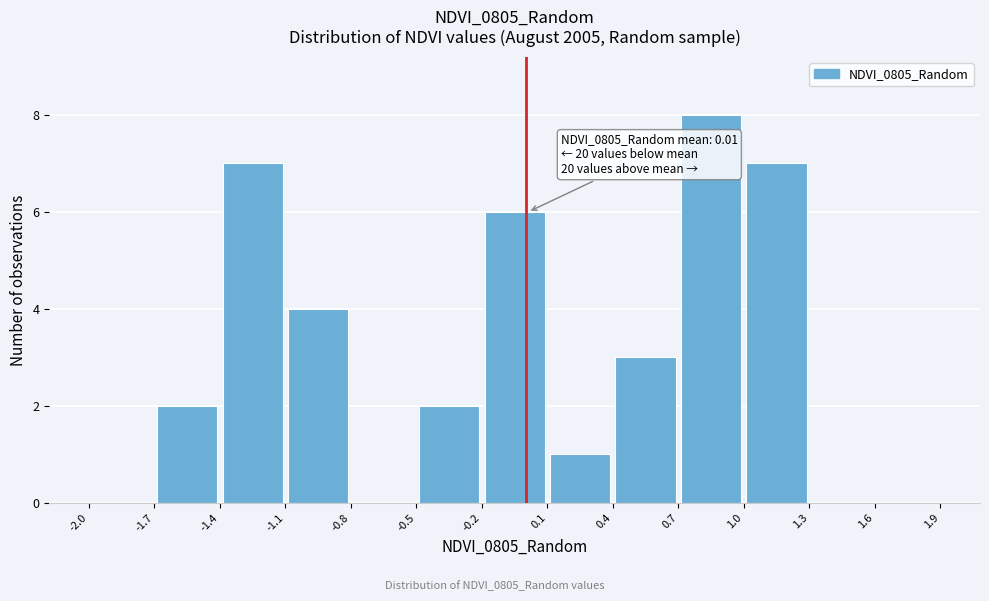

Over which range of the x-axis is the bar tallest?

0.7 to 1.0